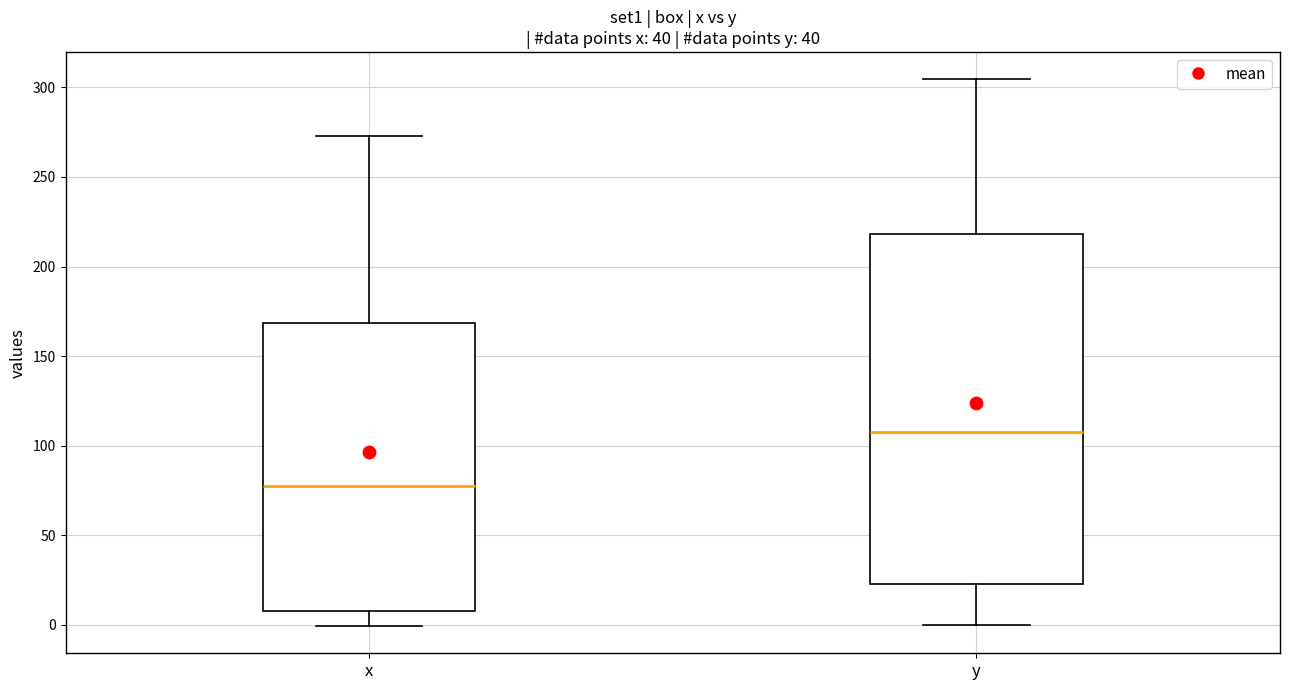

Which box is the tallest, from its lower edge to its upper edge?

y